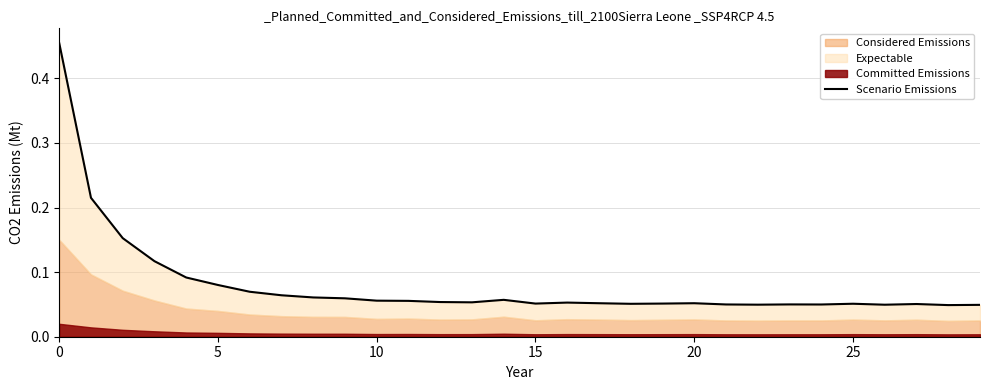

Where is the first local minimum?

13